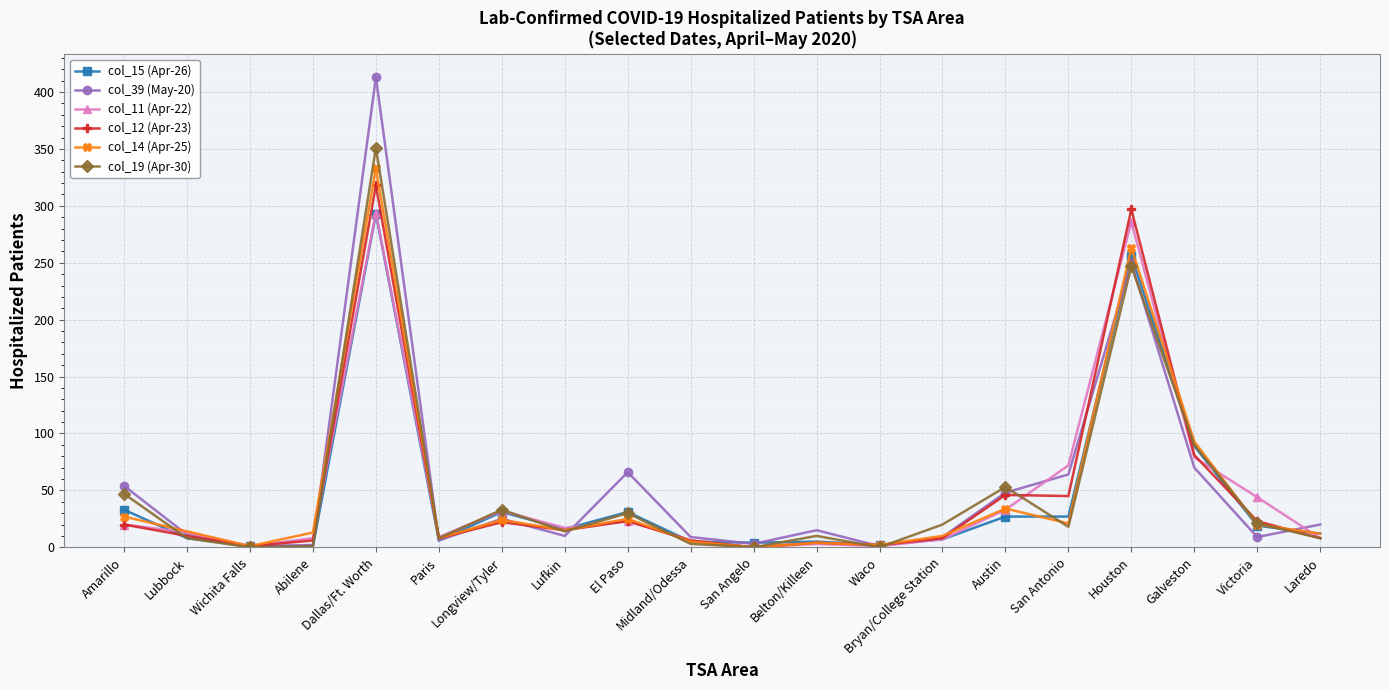

What is the difference between the second highest and second lowest values in the col_19 (Apr-30) series?

247